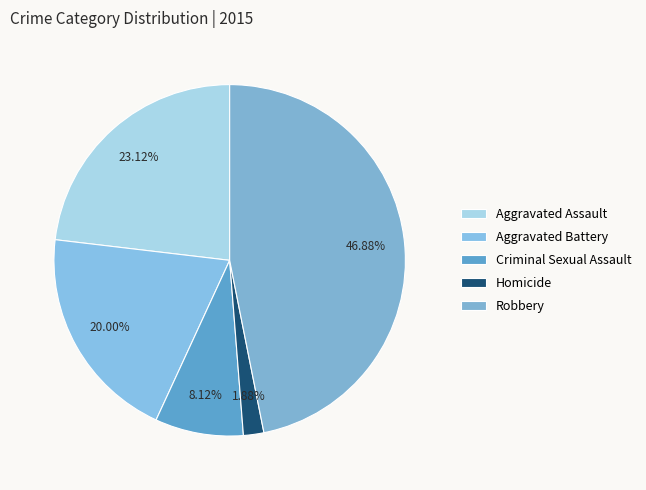

Rank the categories by value from highest to lowest.

Robbery, Aggravated Assault, Aggravated Battery, Criminal Sexual Assault, Homicide